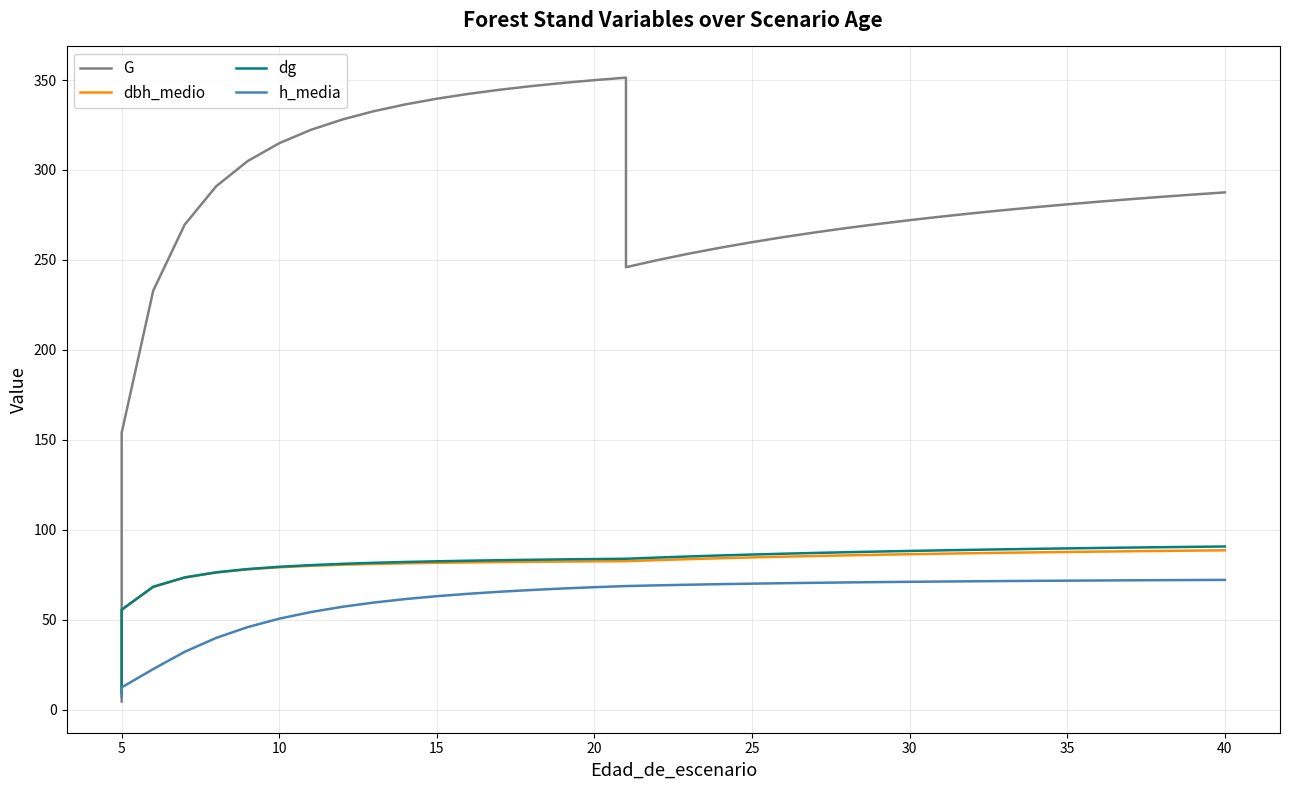

What is the average value of the h_media series?

61.1